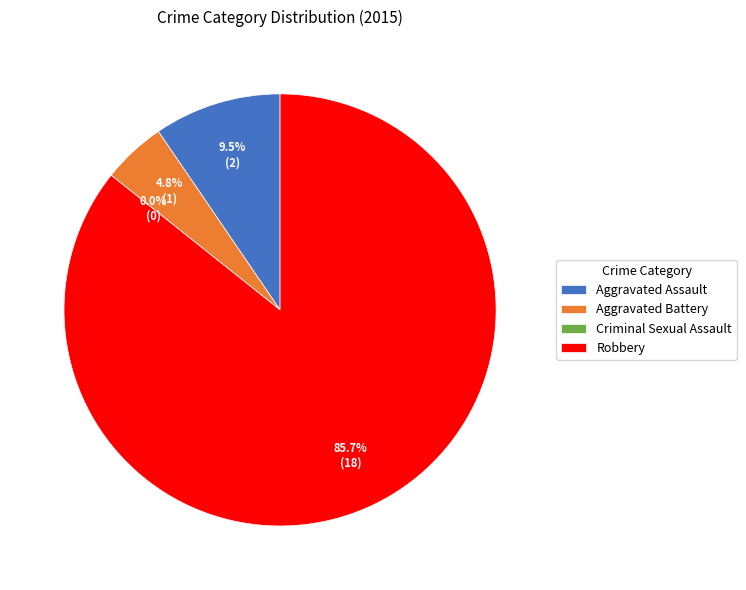

Between Robbery and Aggravated Battery, which is larger?

Robbery